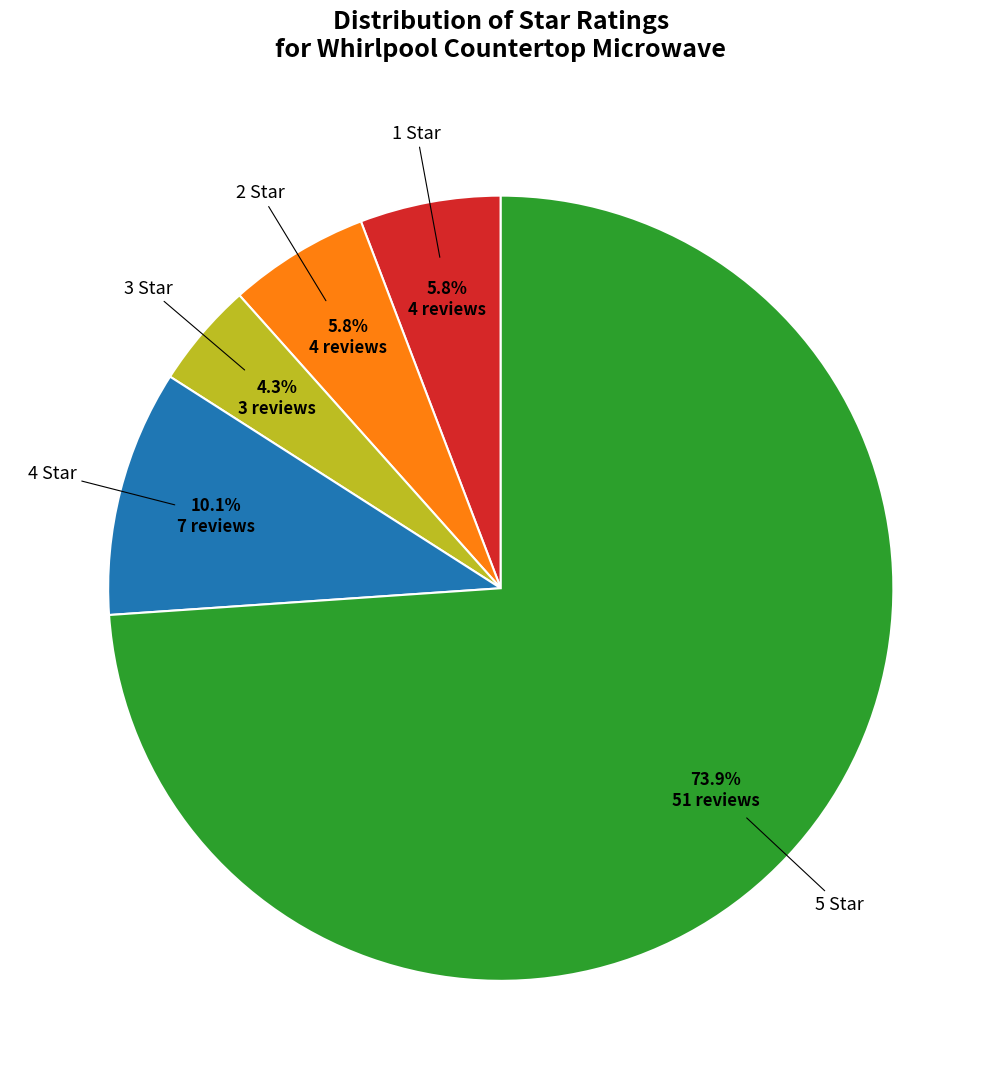

To the nearest percent, what portion does 5 Star represent?

74%